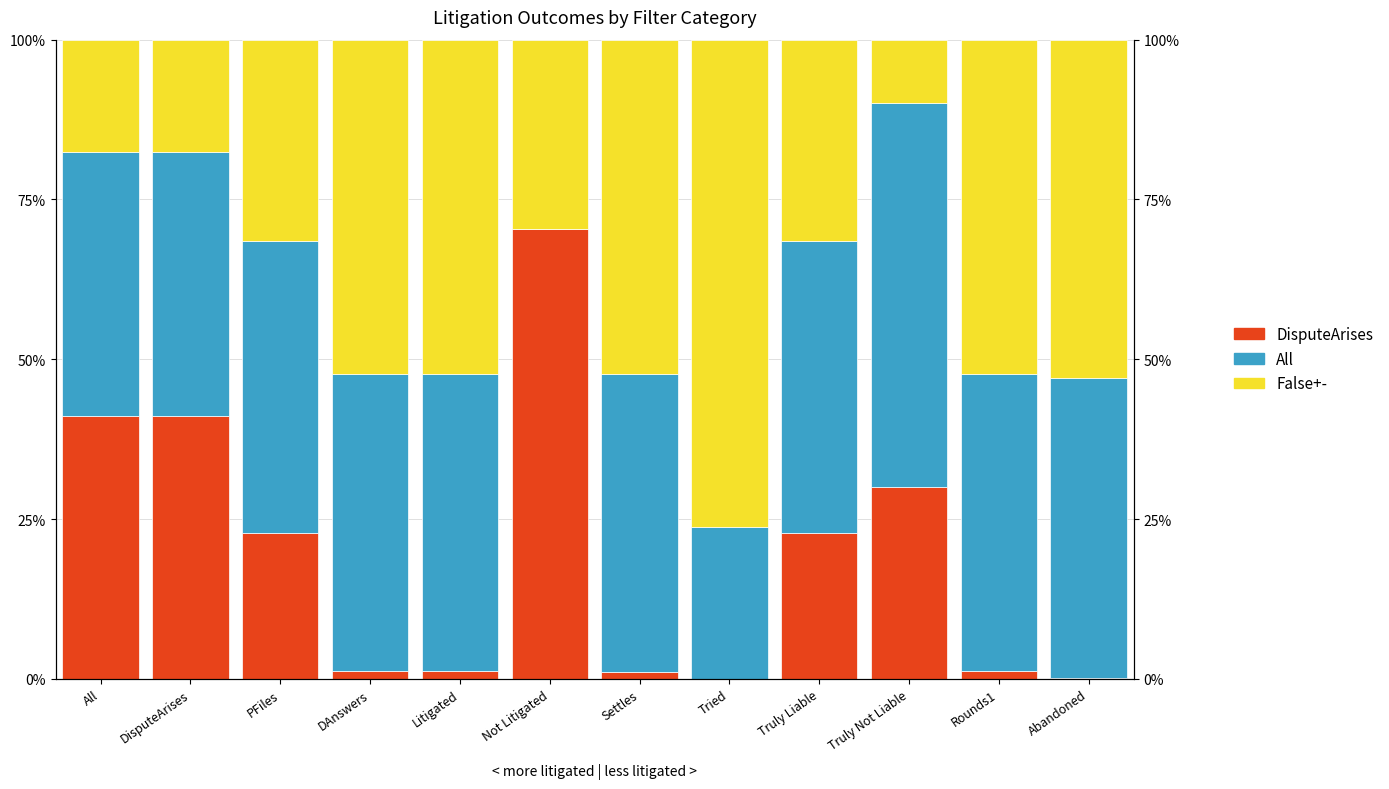

What position from the right is Rounds1?

2